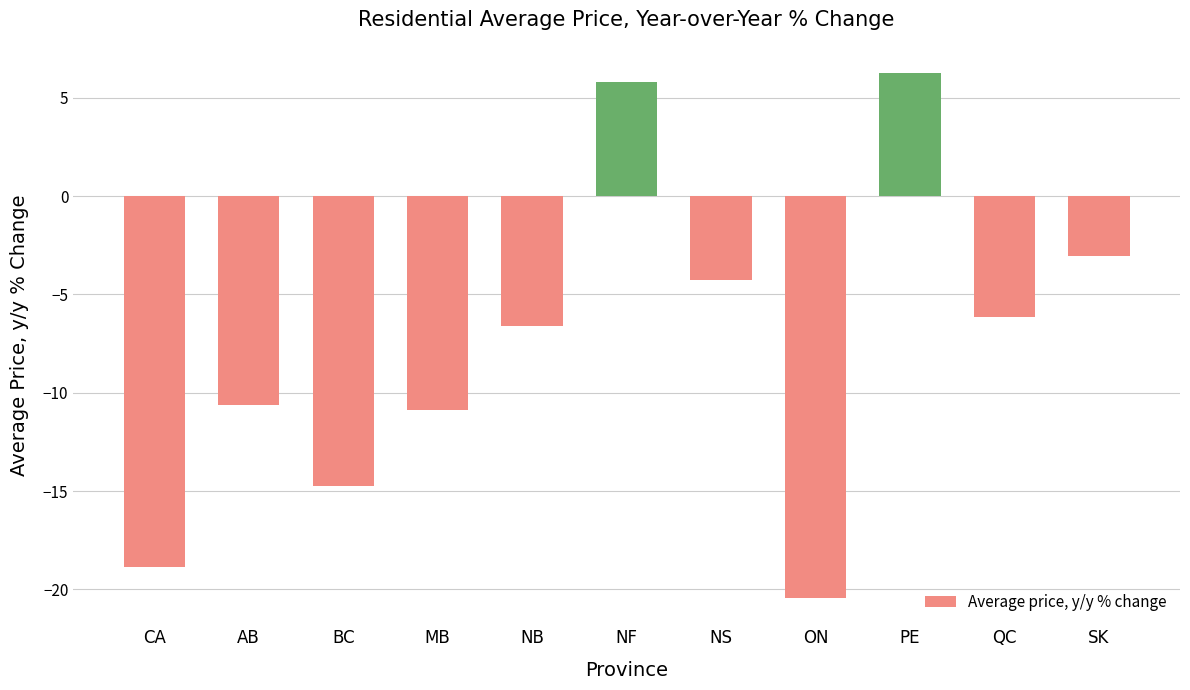

What is the minimum value shown in the chart?

-20.4